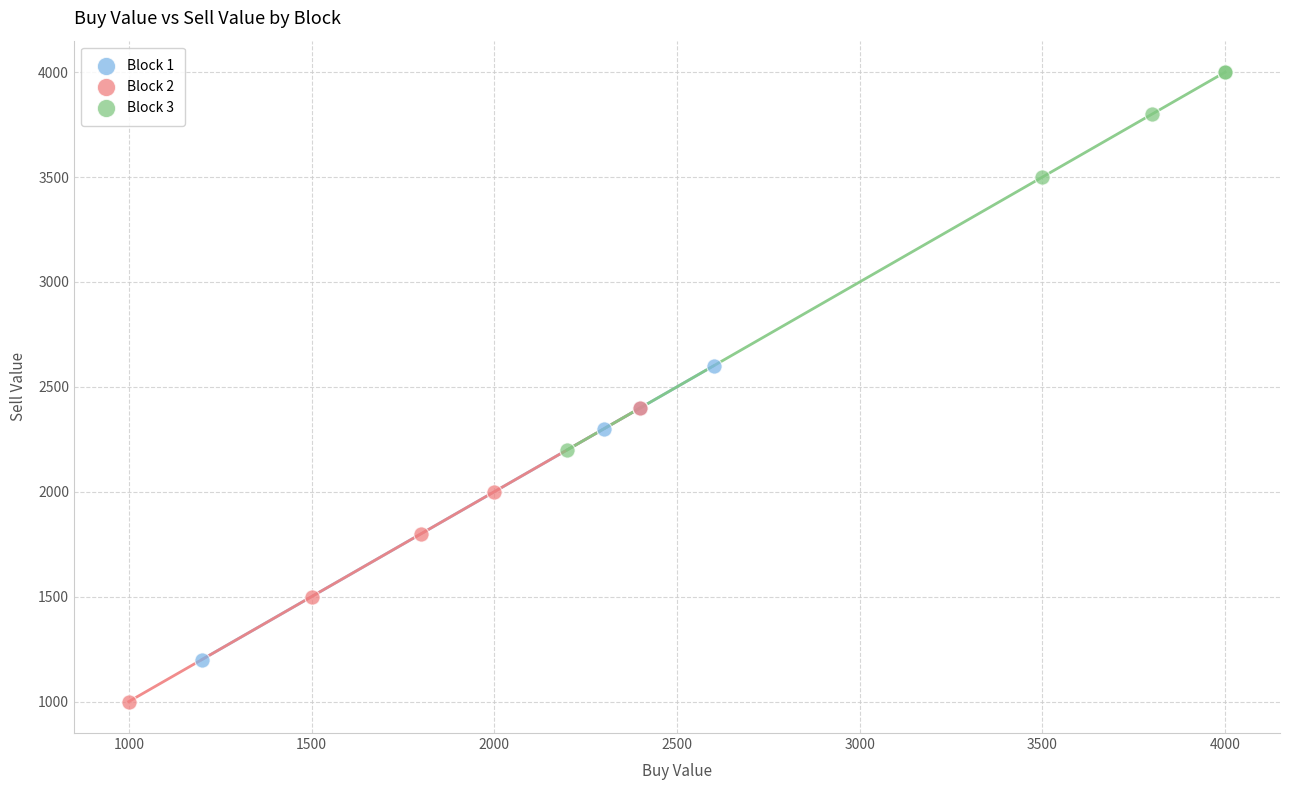

Which series has the largest Y range (max minus min)?

Block 3